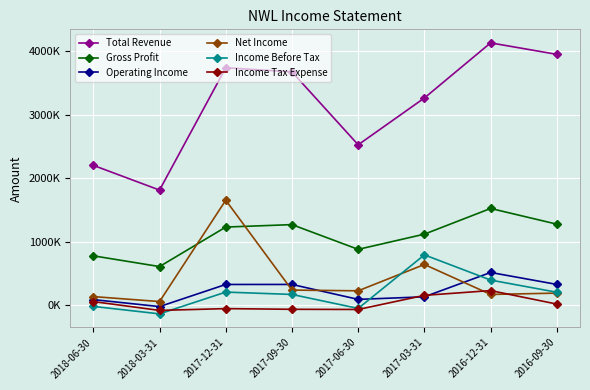

Rank the categories by Total Revenue value from lowest to highest.

2018-03-31, 2018-06-30, 2017-06-30, 2017-03-31, 2017-09-30, 2017-12-31, 2016-09-30, 2016-12-31